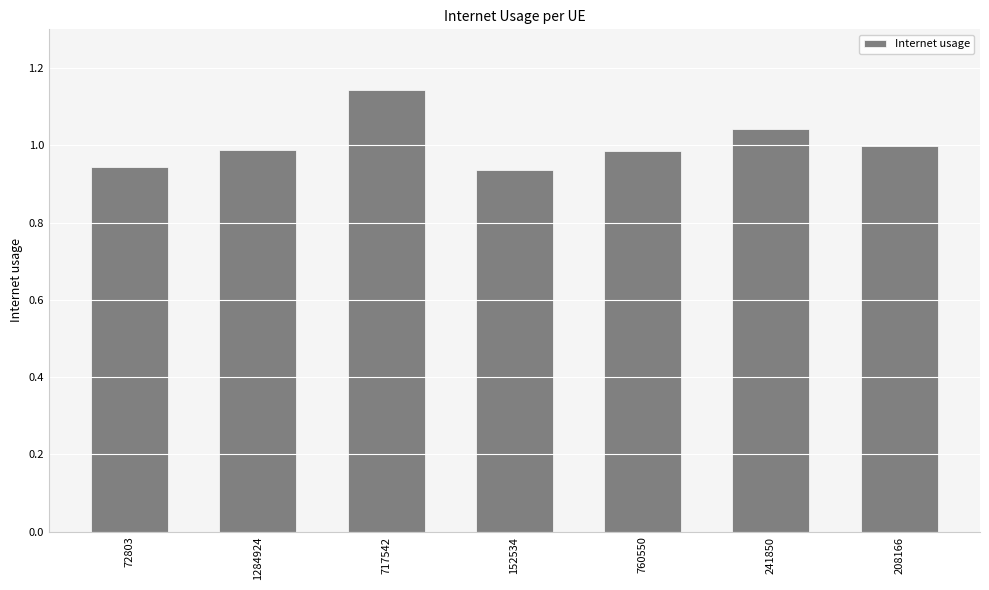

What is the sum of the values at 208166 and 152534?

1.9